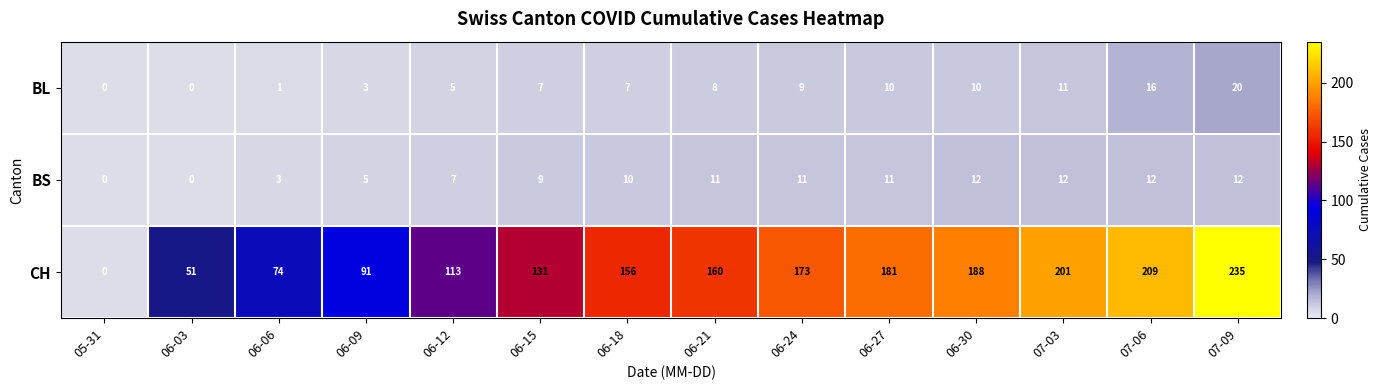

How many data points does each series have?

14